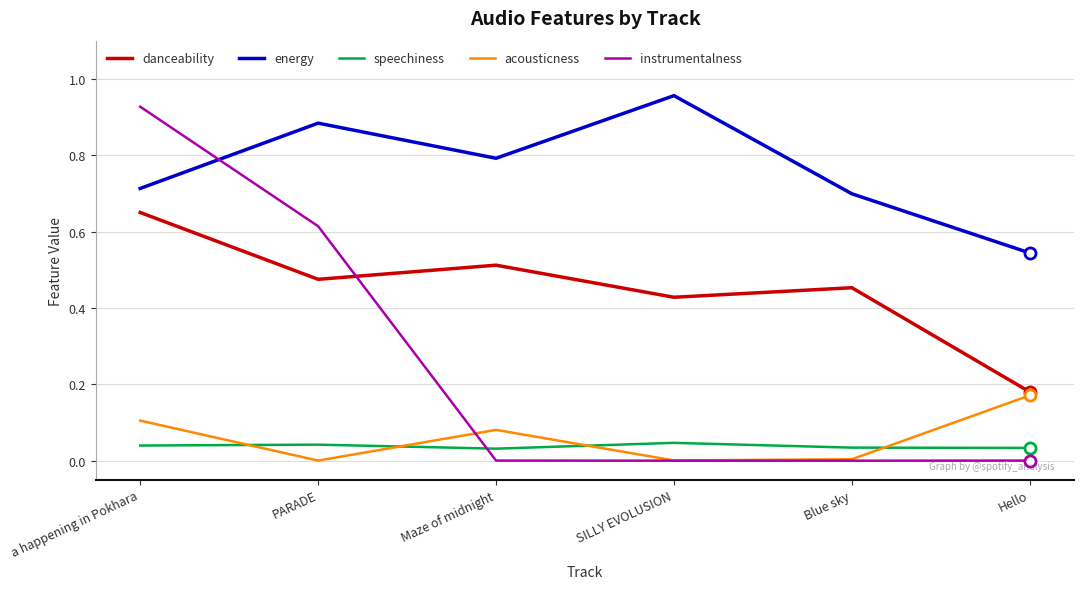

Rank the series at PARADE from lowest to highest value.

acousticness, speechiness, danceability, instrumentalness, energy